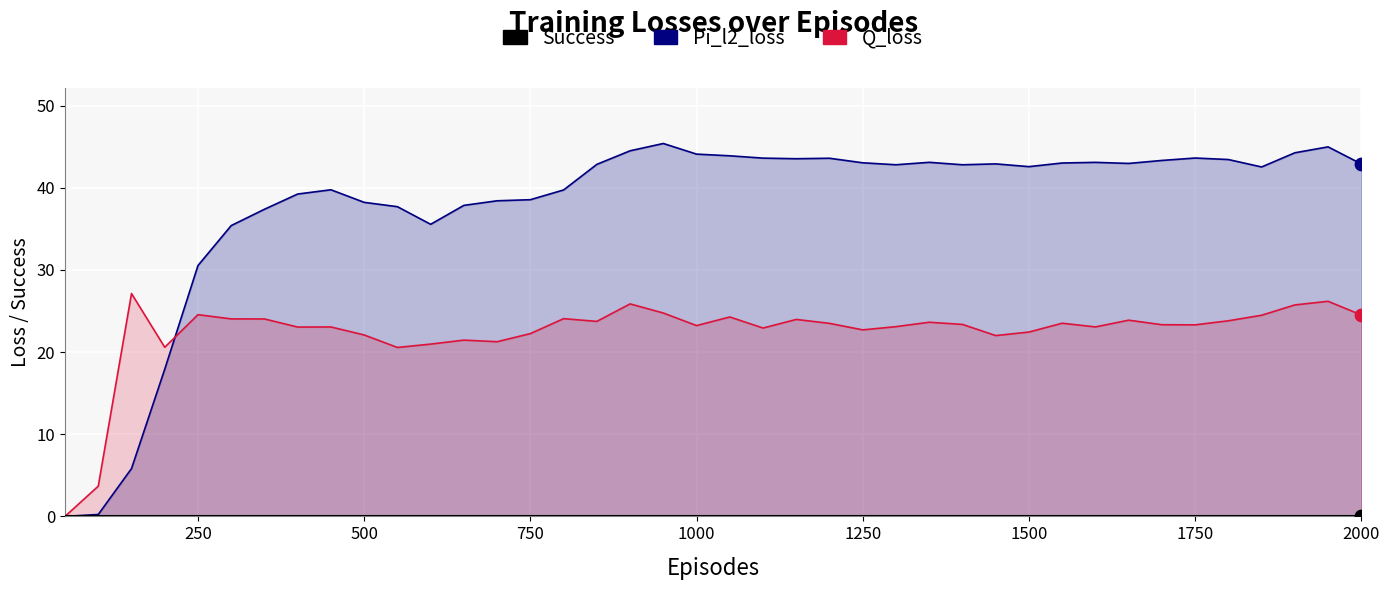

What are all the series names shown in the legend?

Pi_l2_loss, Q_loss, Success